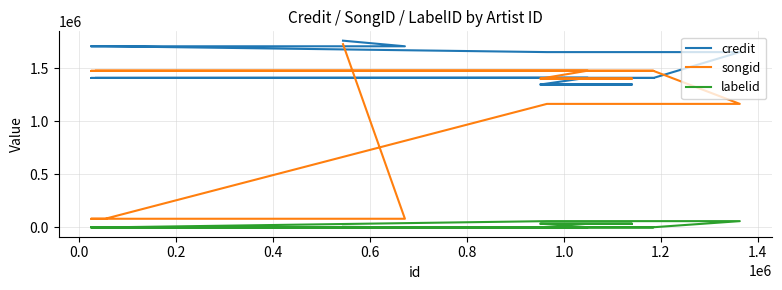

What is the smallest value displayed?

198